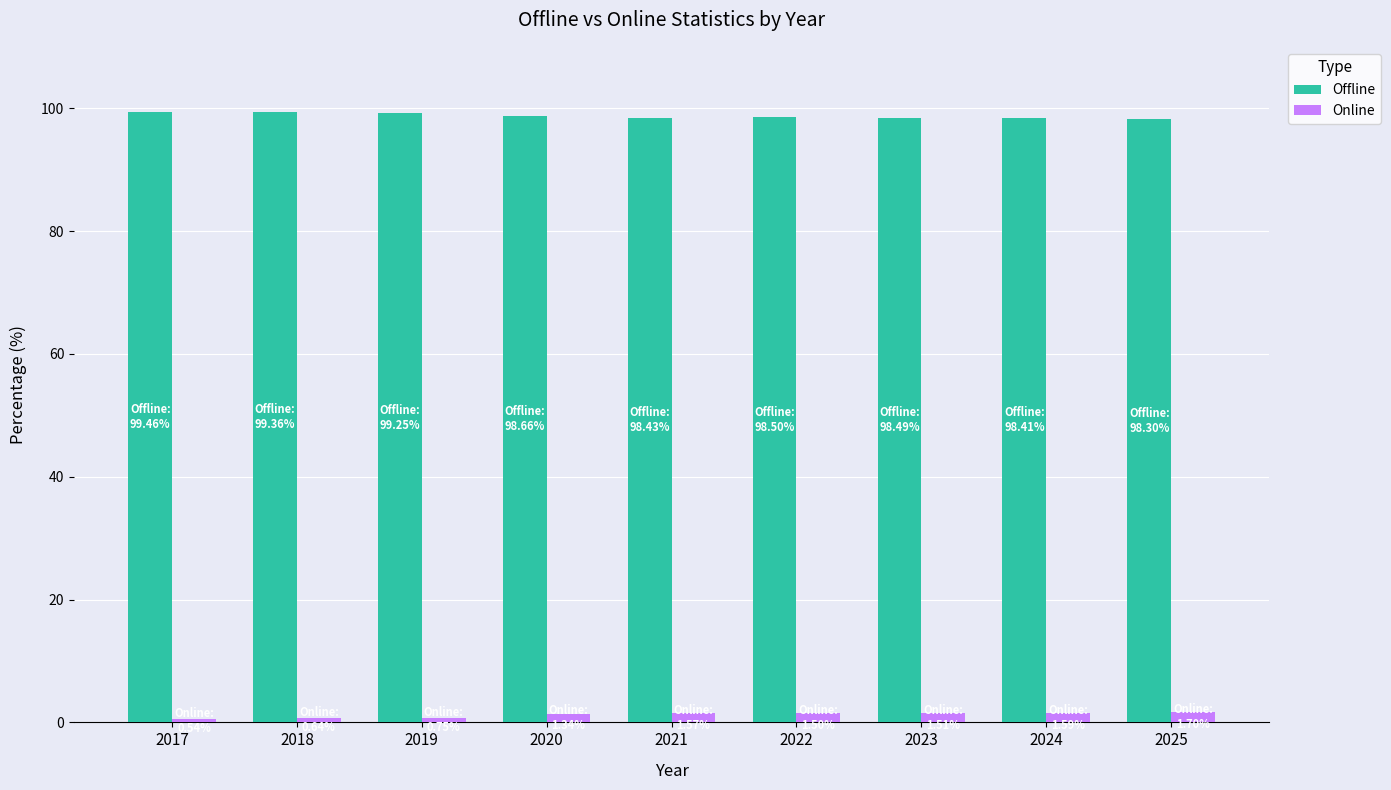

Rank the series at 2021 from lowest to highest value.

Online, Offline